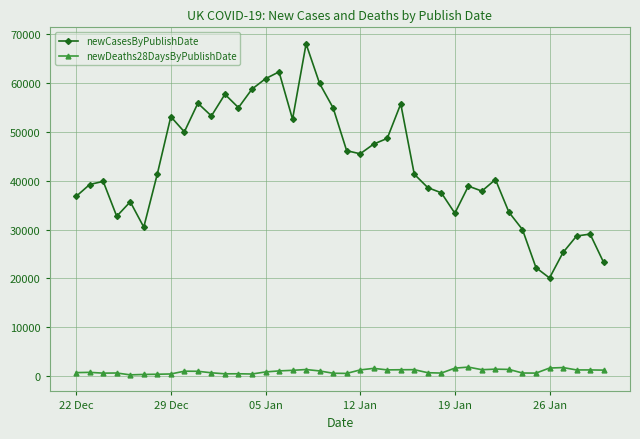

What is the lowest value of the newCasesByPublishDate series?

20089